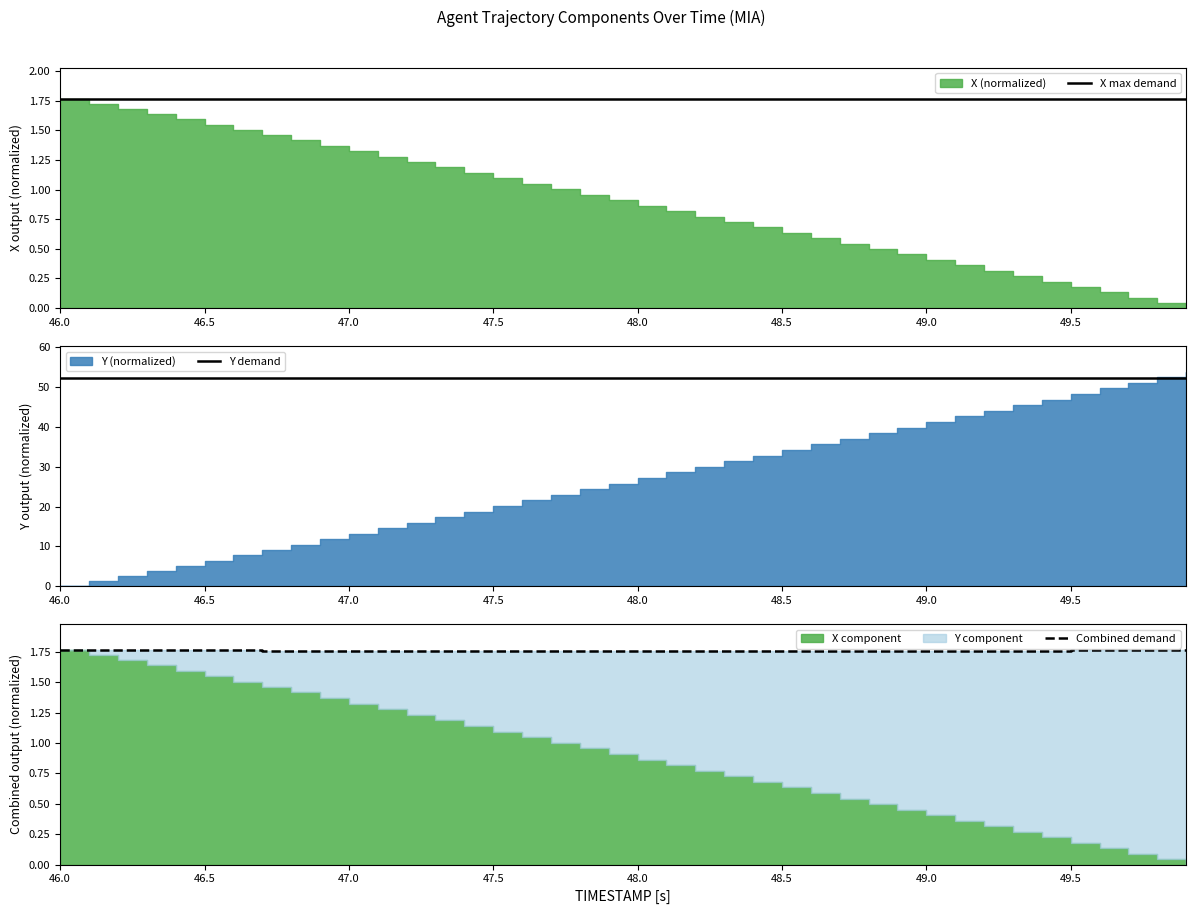

True or false: Y demand has a value of 81.2 at 24.

False